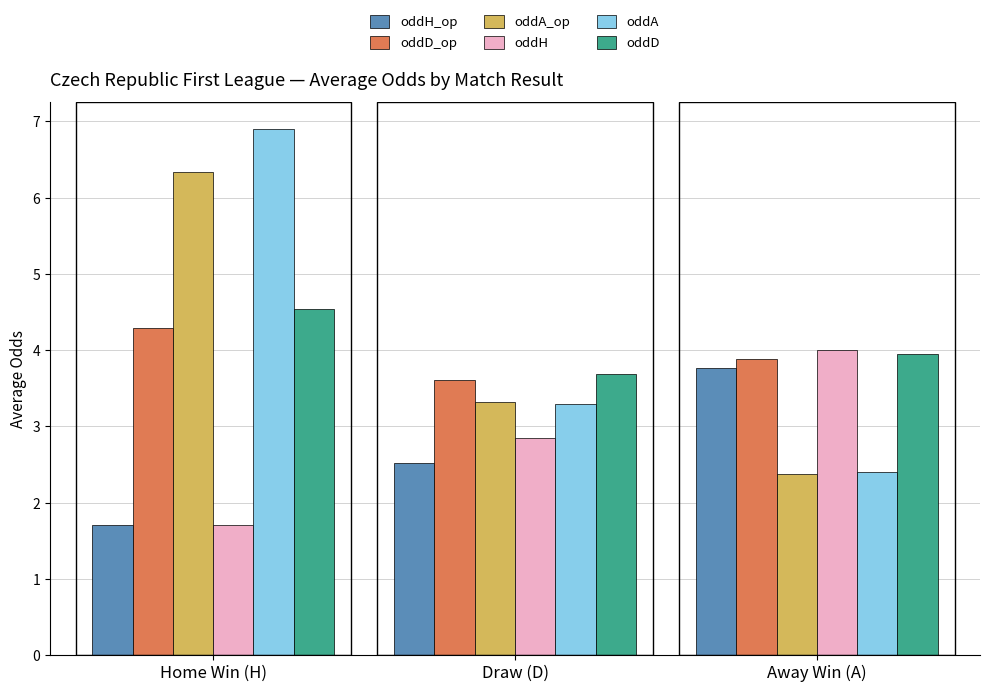

How many values in the oddH_op series exceed 2?

2